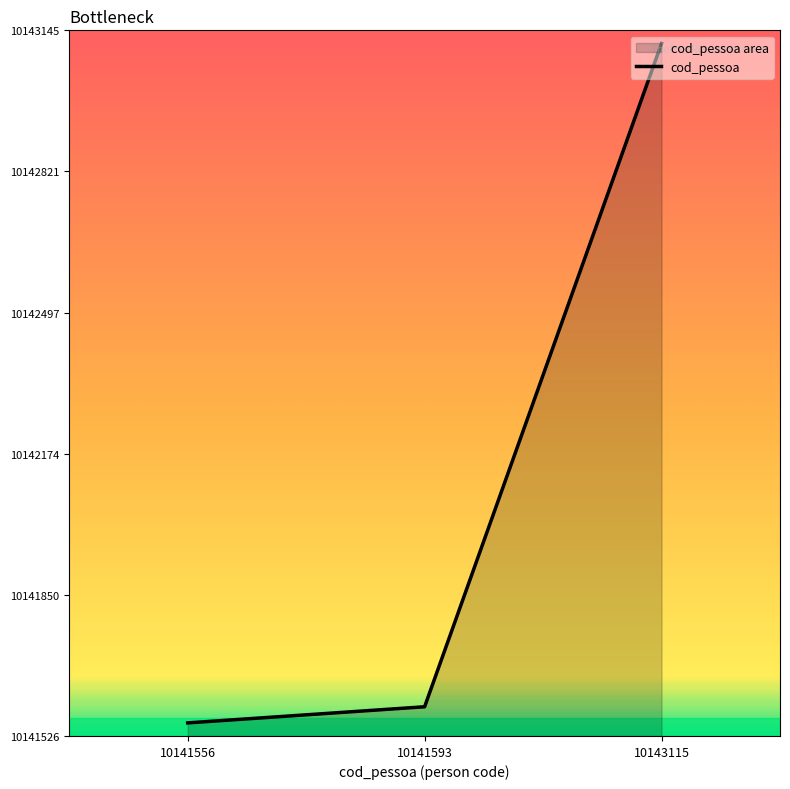

The value at 10143115 is 14323516. True or false?

False